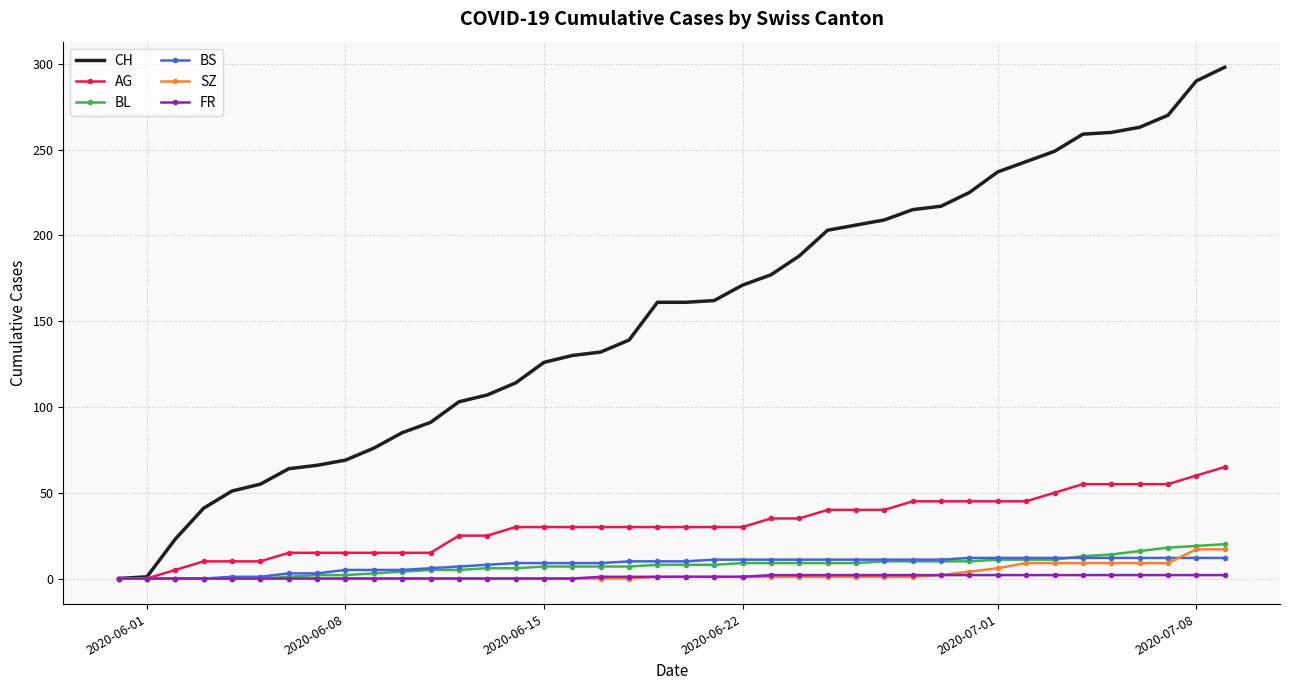

Which series has the largest range (max minus min)?

CH